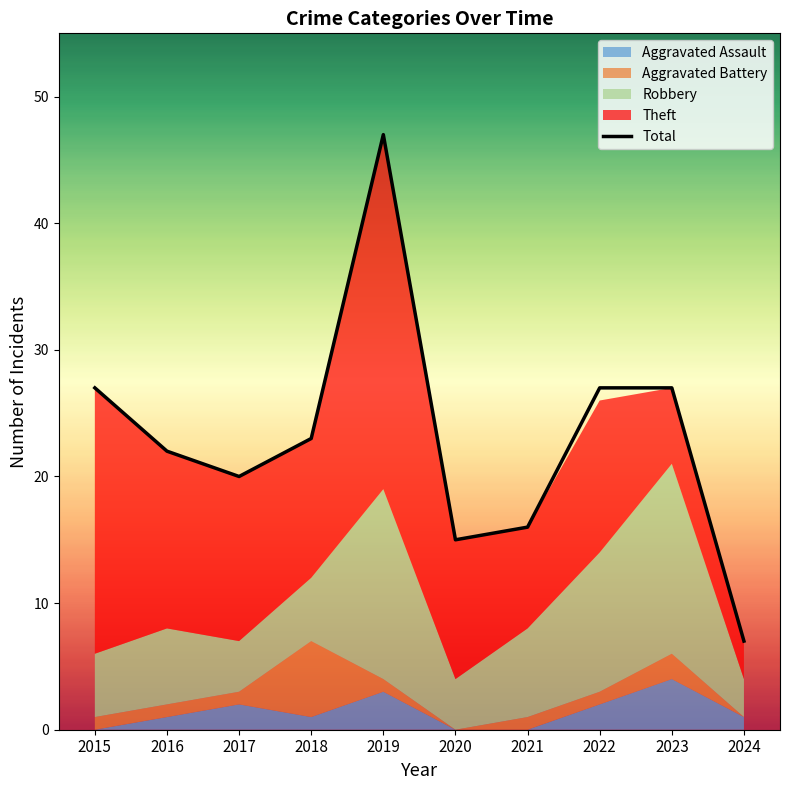

Which series has the largest total across all categories?

Total